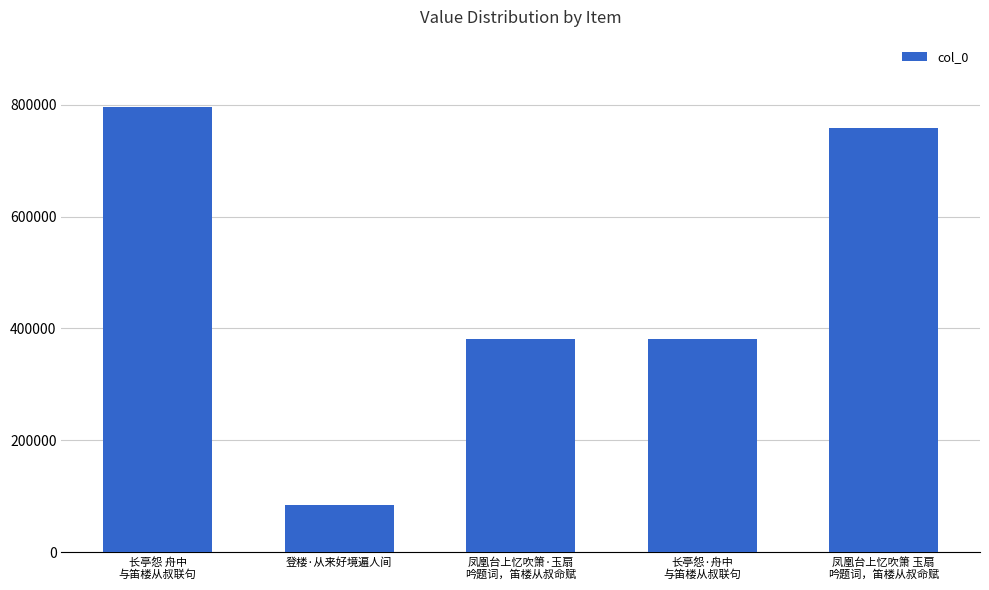

Which has a higher value, 长亭怨·舟中
与笛楼从叔联句 or 凤凰台上忆吹箫 玉扇
吟题词，笛楼从叔命赋?

凤凰台上忆吹箫 玉扇
吟题词，笛楼从叔命赋